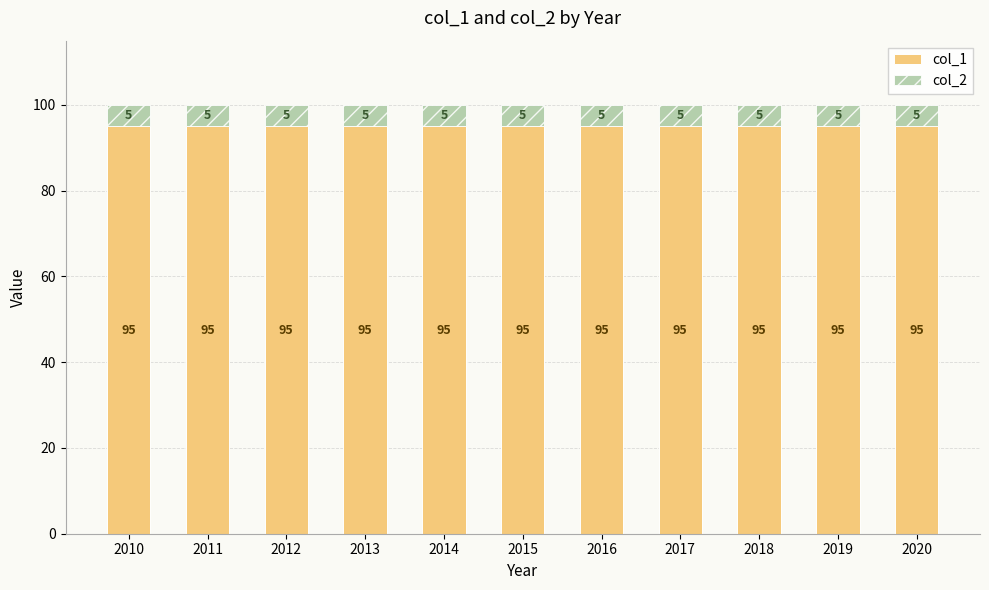

The value of col_1 at 2011 is 170. True or false?

False